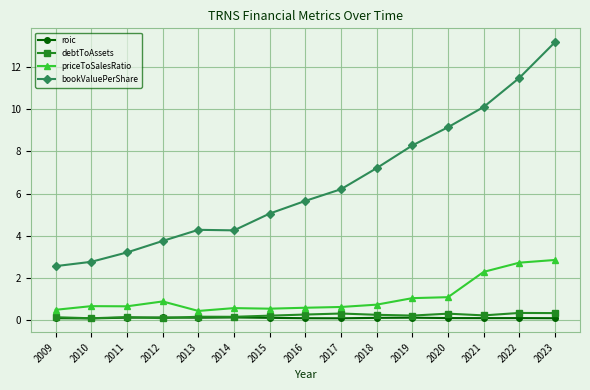

What are all the series names shown in the legend?

roic, debtToAssets, priceToSalesRatio, bookValuePerShare